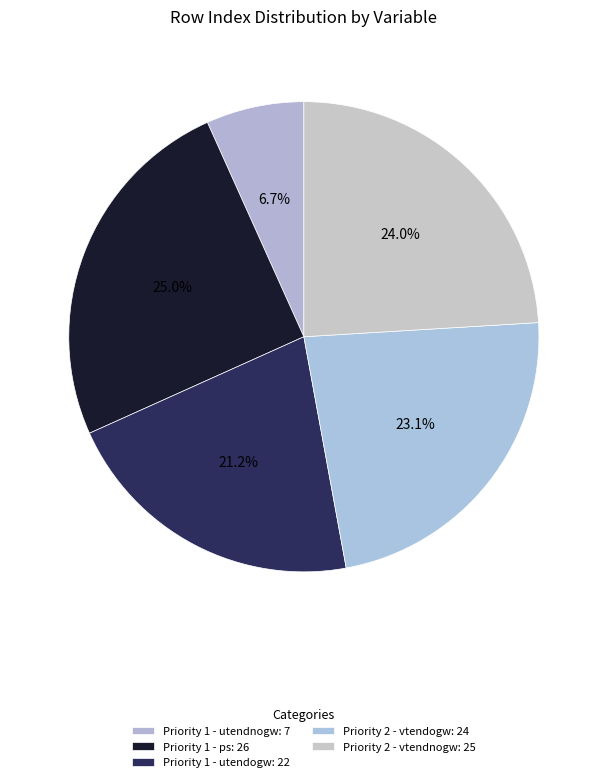

How many segments does this pie chart have?

5